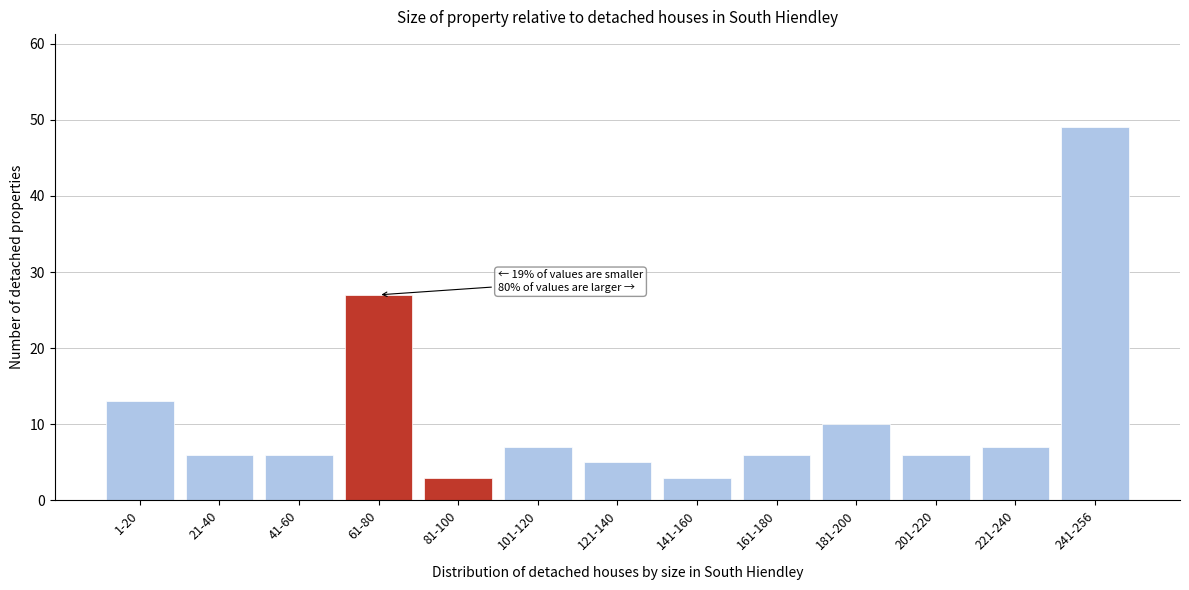

Reading left to right, list all the values displayed in this chart.

1-20=13	21-40=6	41-60=6	61-80=27	81-100=3	101-120=7	121-140=5	141-160=3	161-180=6	181-200=10	201-220=6	221-240=7	241-256=49